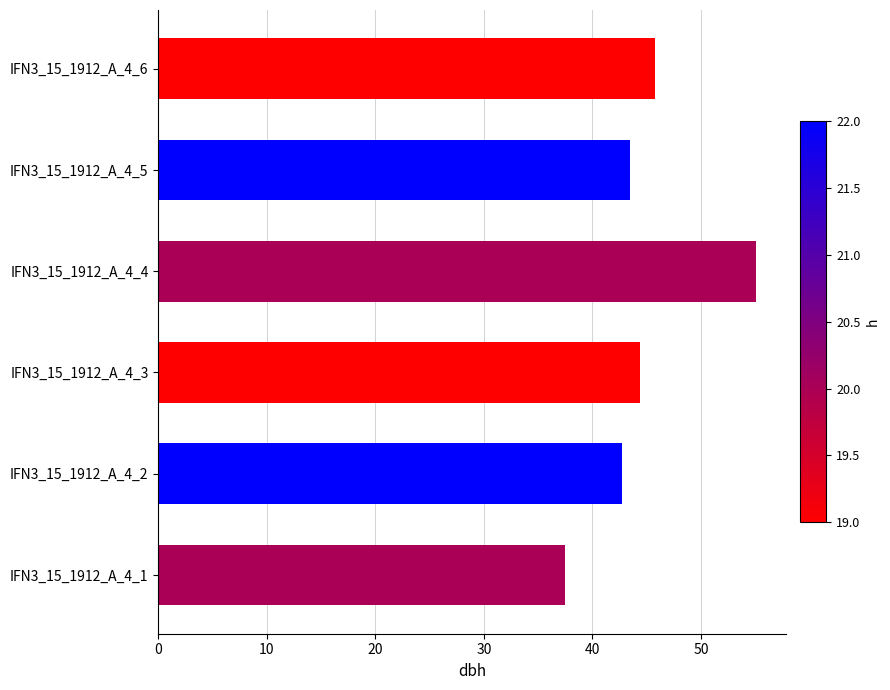

At which label is the value closest to 46?

IFN3_15_1912_A_4_6